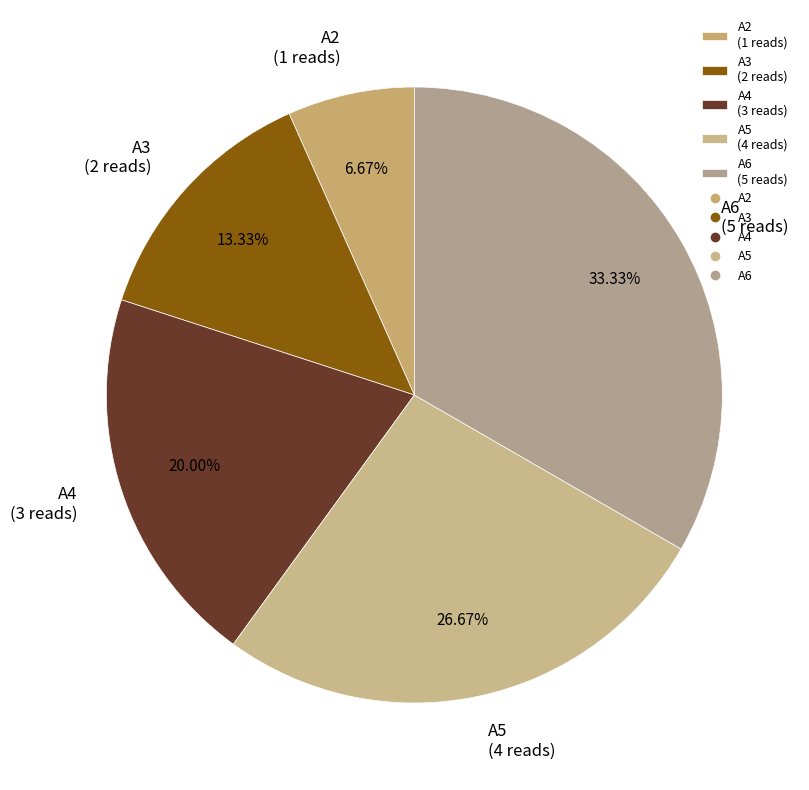

Does A6 represent more than half of the total?

No